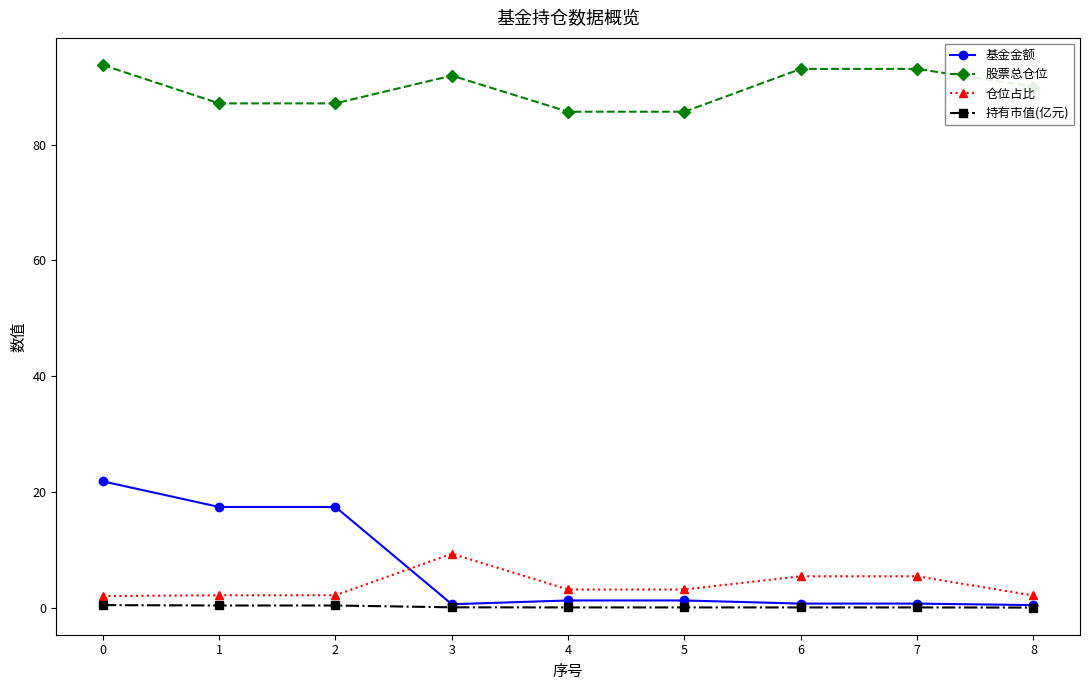

Which series has the largest range (max minus min)?

基金金额